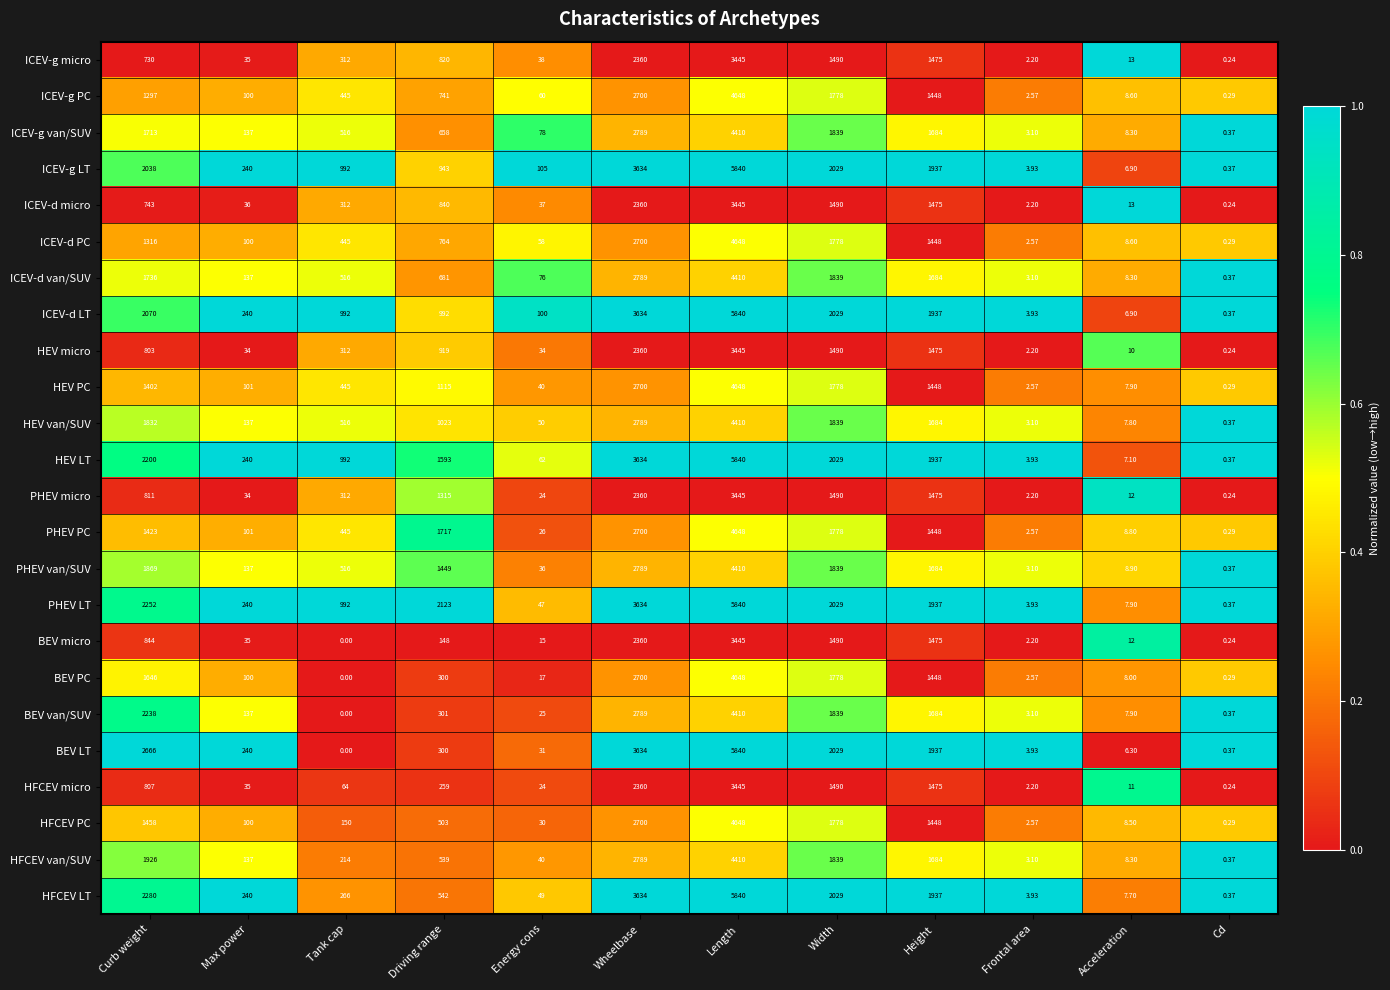

Rank the categories by PHEV van/SUV value from lowest to highest.

Cd, Frontal area, Acceleration, Energy cons, Max power, Tank cap, Driving range, Height, Width, Curb weight, Wheelbase, Length